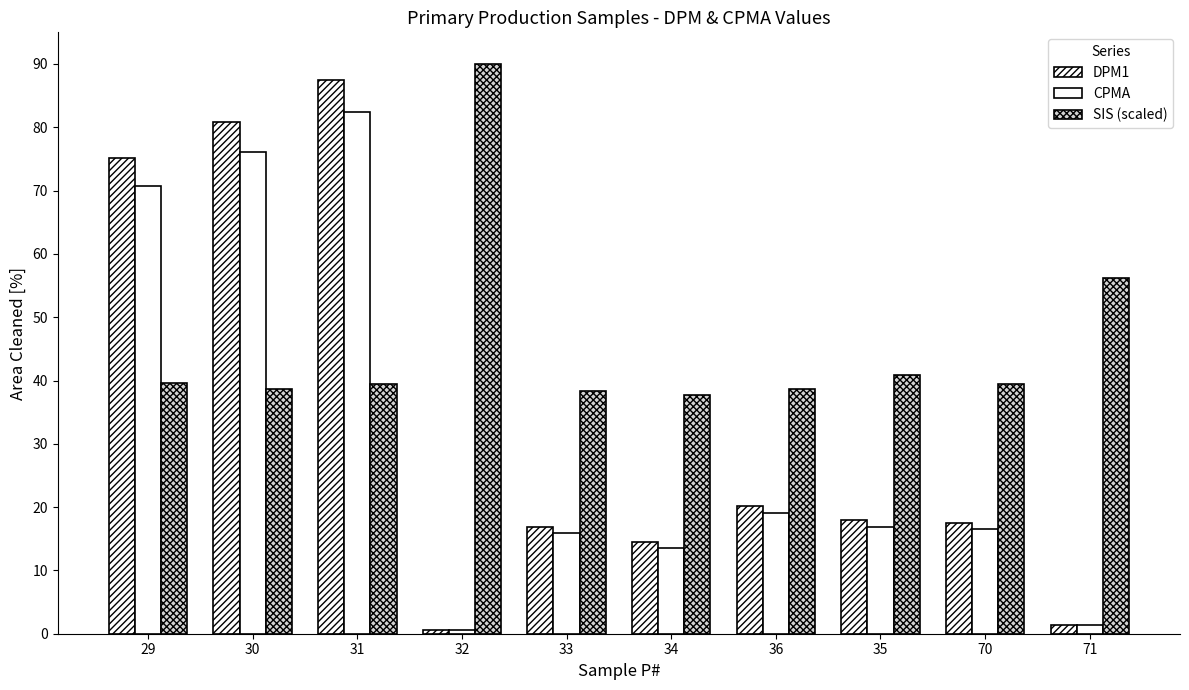

The value of CPMA at 71 is 1.4. True or false?

True